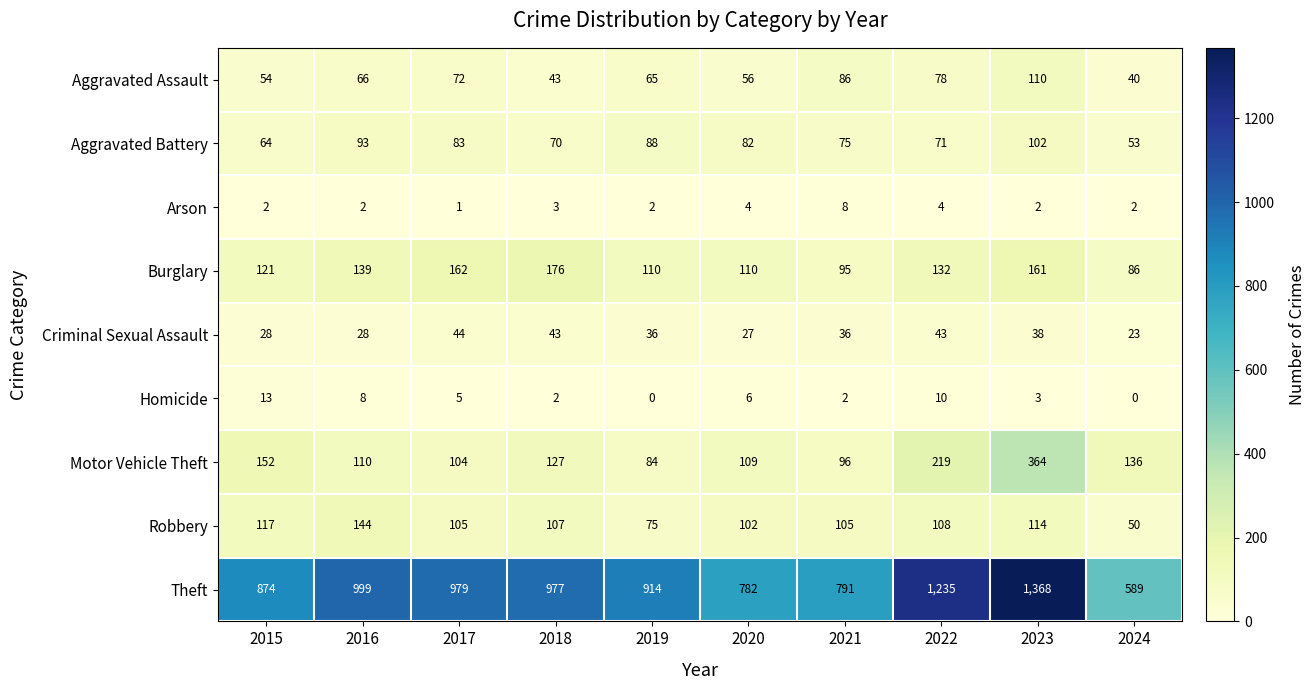

Read the Criminal Sexual Assault value at 2021.

36